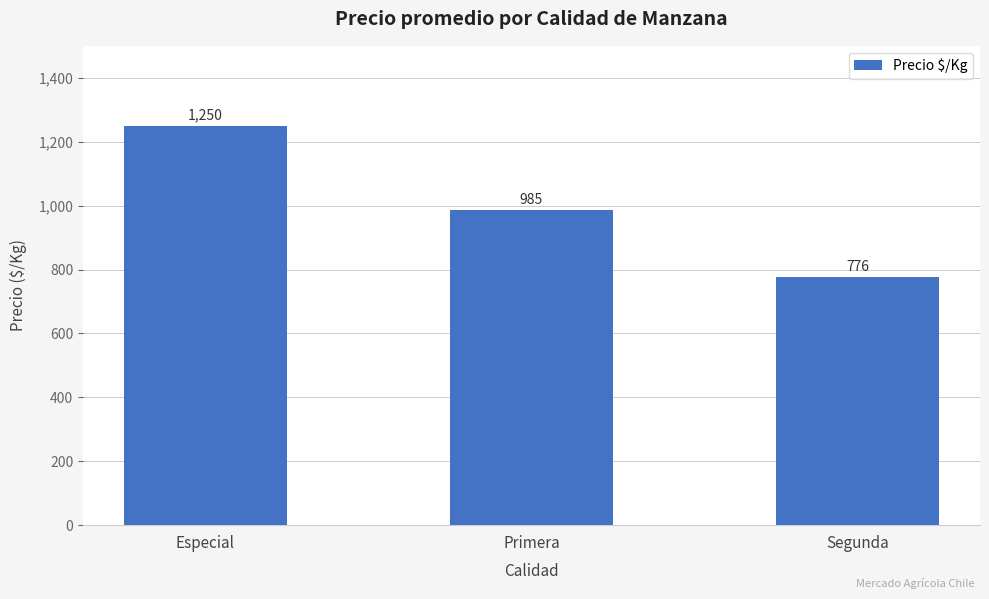

The chart shows a value of 547 at Primera. True or false?

False